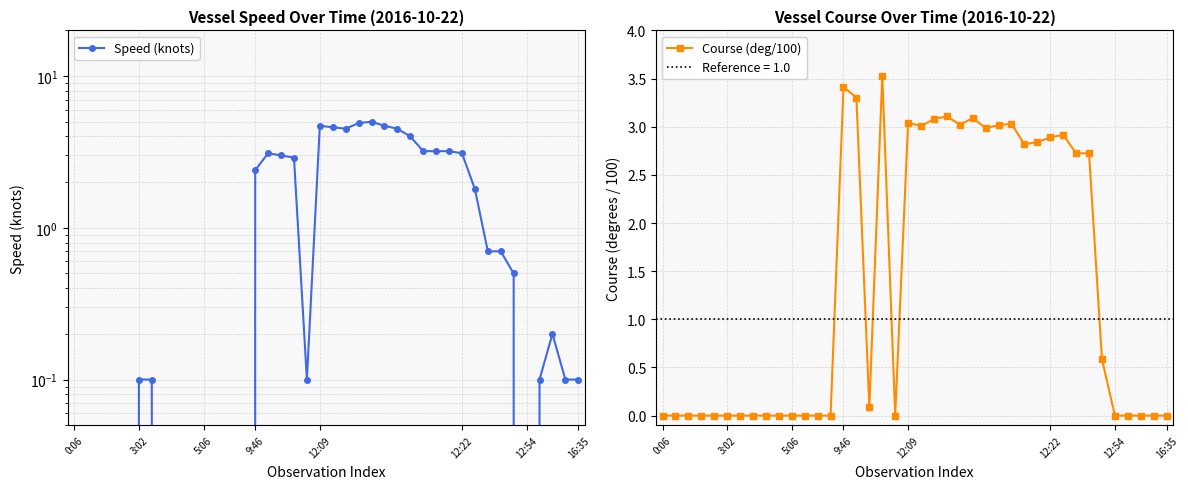

True or false: Course (deg/100) has a value of 1.4 at 5:06.

False